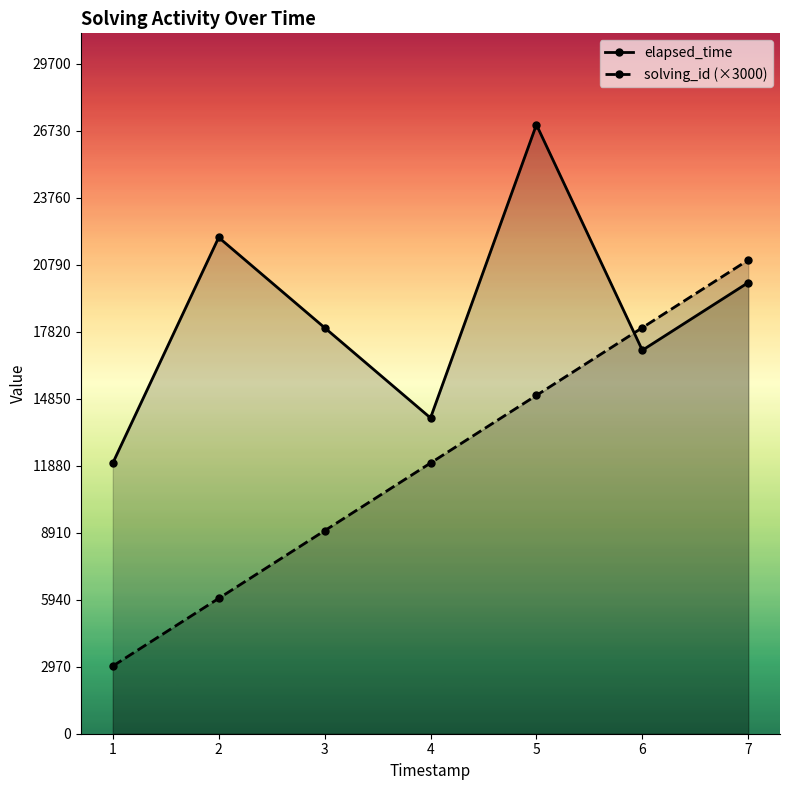

What is the difference between the maximum and minimum values in the elapsed_time series?

15000